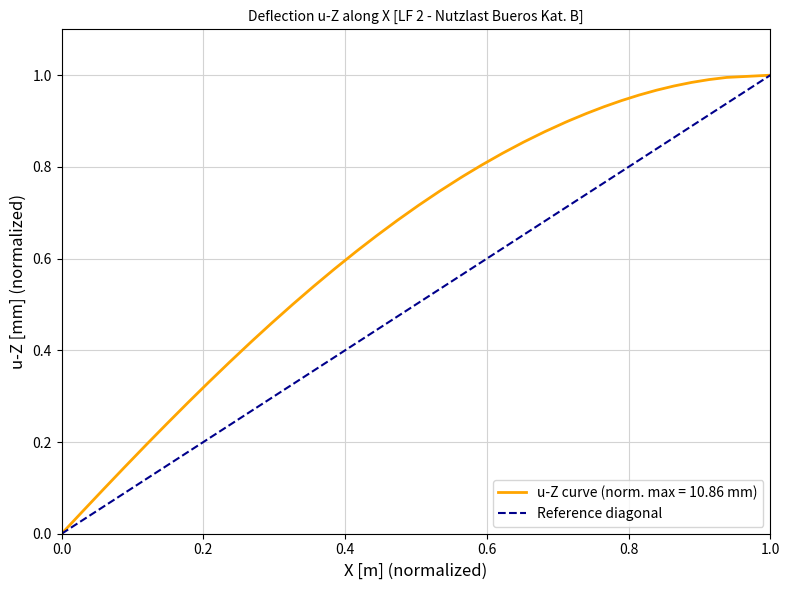

Reading left to right, transcribe all the data shown in this chart.

0.0	0.0	0.1	0.1	0.2	0.2	0.2	0.3	0.3	0.4	0.4	0.4	0.5	0.5	0.5	0.6	0.6	0.6	0.6	0.7	0.7	0.7	0.8	0.8	0.8	0.8	0.9	0.9	0.9	0.9	0.9	0.9	0.9	1.0	1.0	1.0	1.0	1.0	1.0	1.0